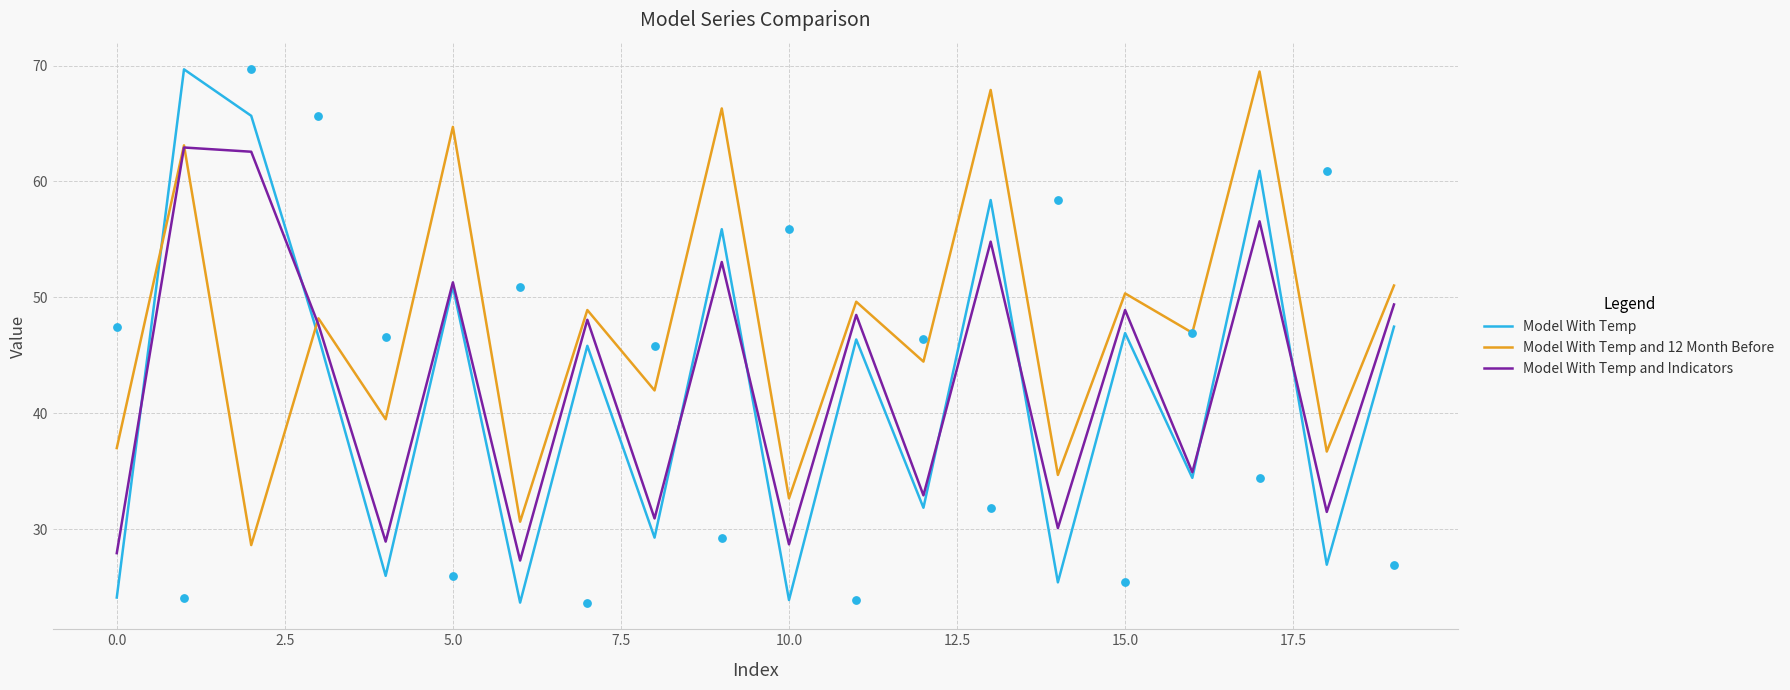

What is the total value across all series at 10?

85.2